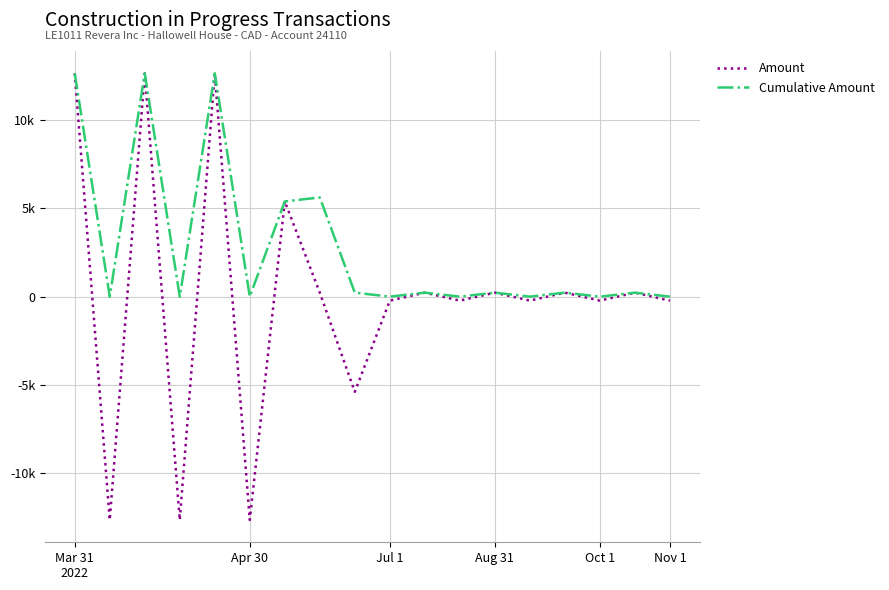

Does the chart display data point markers on the line(s)?

No